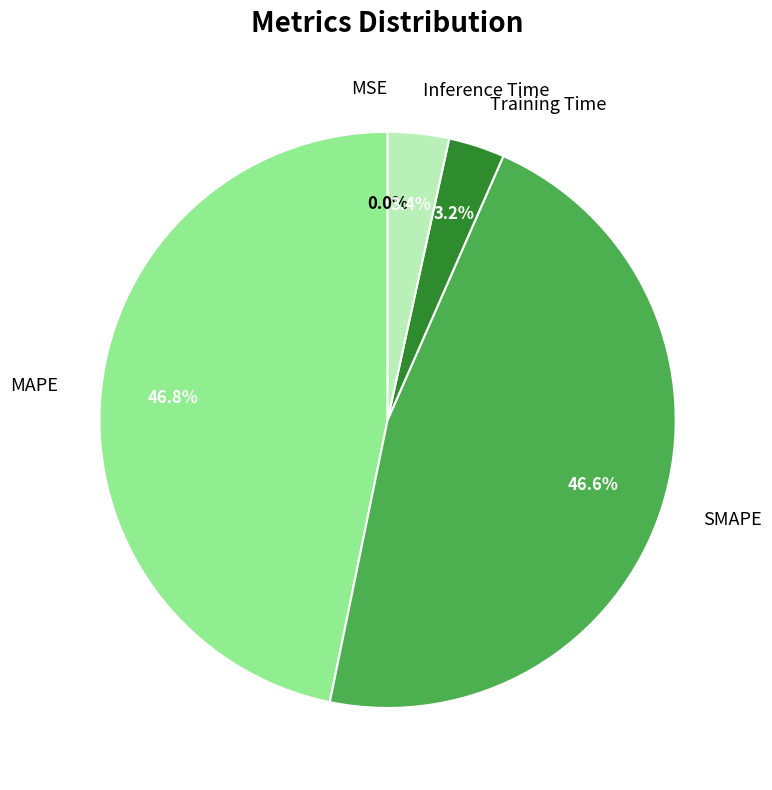

Does any single category account for the majority?

No